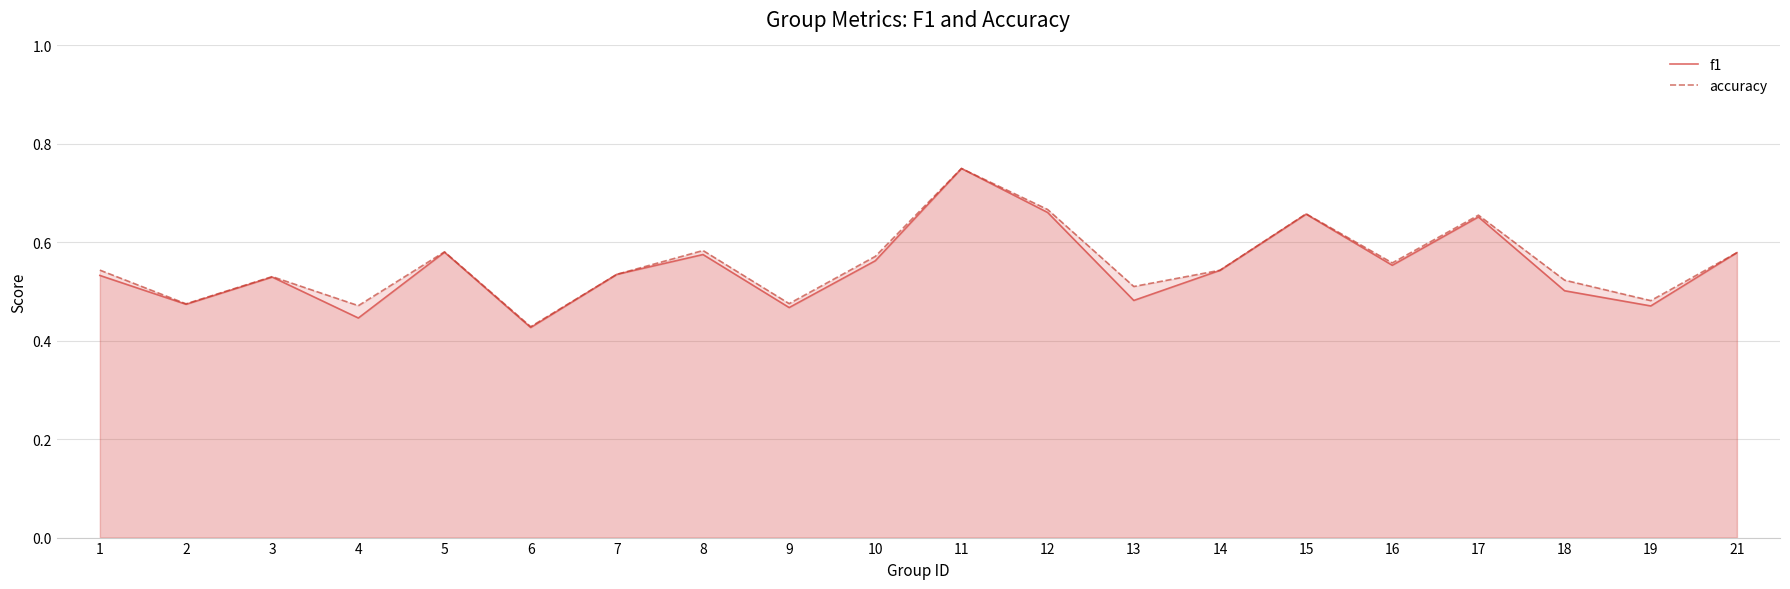

At which label is accuracy closest to 0?

6